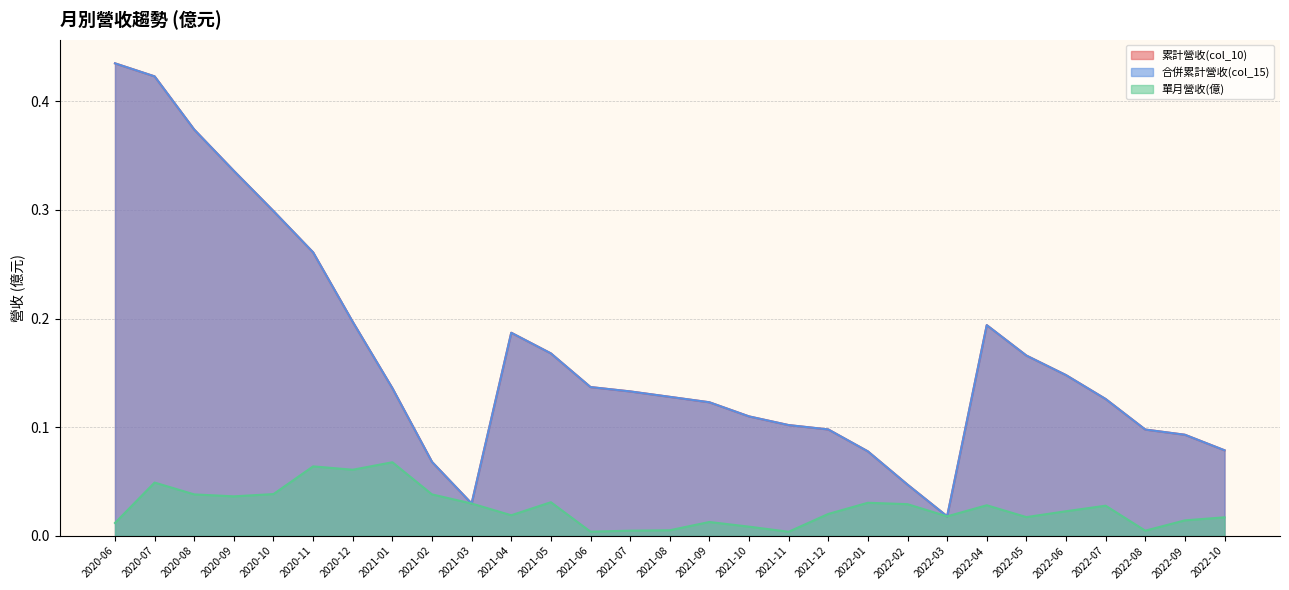

Where is the first local minimum for 累計營收(col_10)?

2021-03